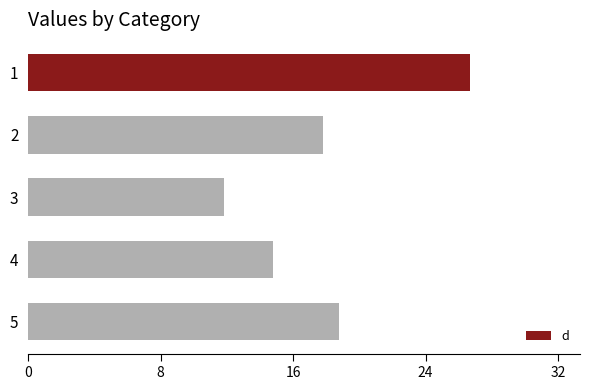

What is the difference between the maximum and minimum values?

15